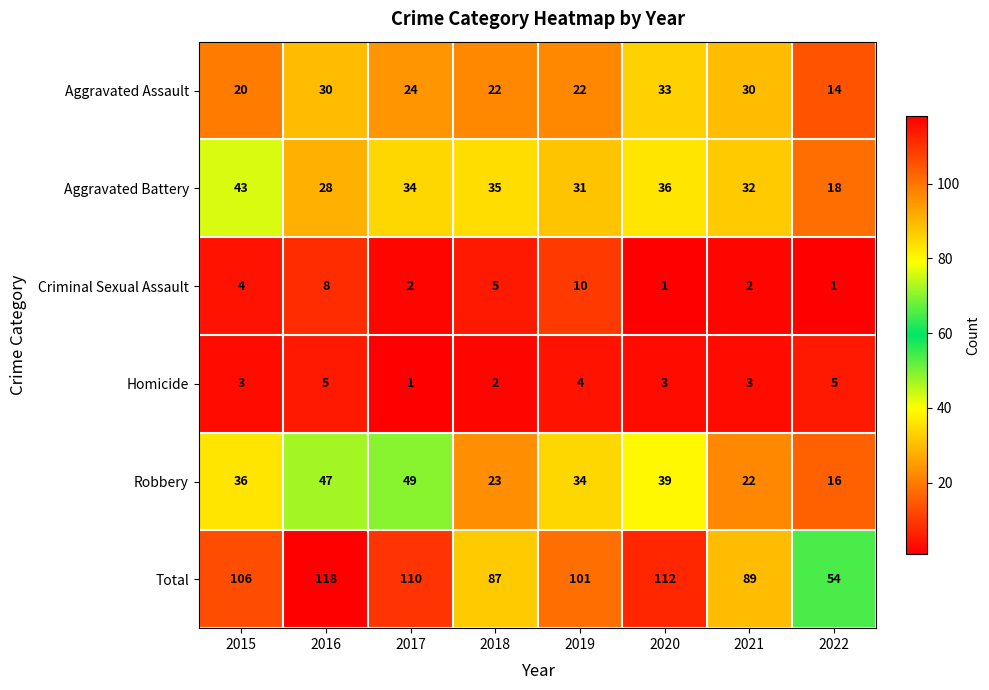

What is the difference between the maximum and minimum values in the Criminal Sexual Assault series?

9